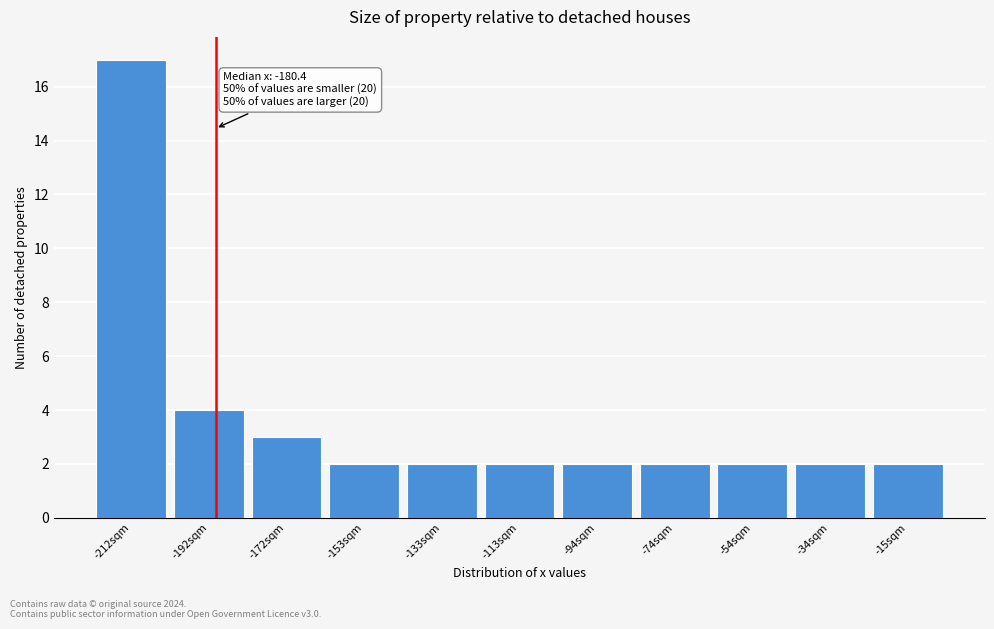

Reading right to left, what are all the values shown in this chart?

2	2	2	2	2	2	2	2	3	4	17